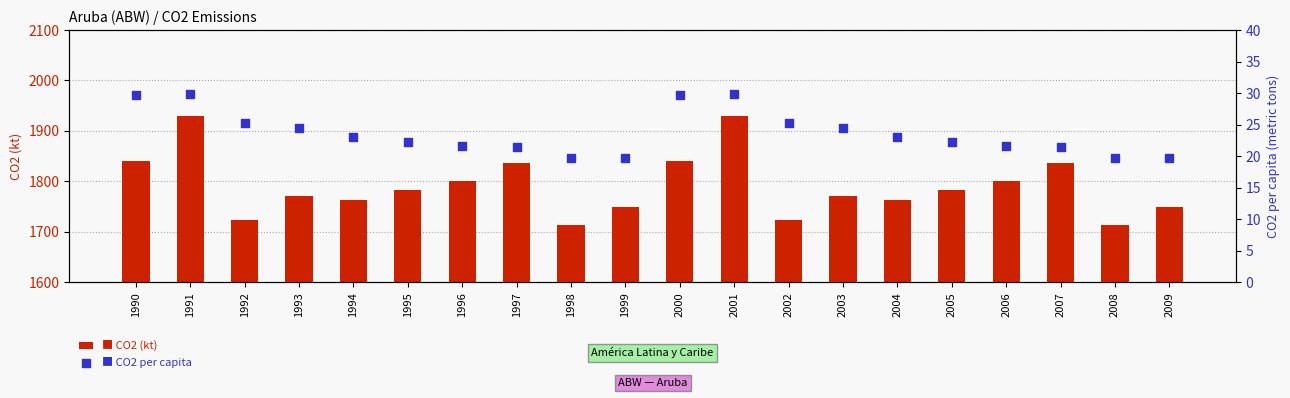

Which series reaches the maximum Y coordinate?

CO2 (kt)